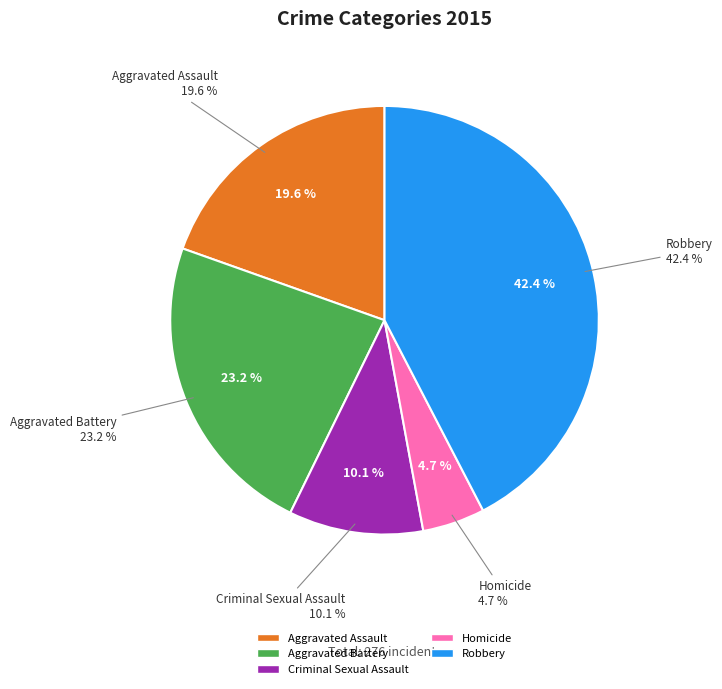

How many segments does this pie chart have?

5